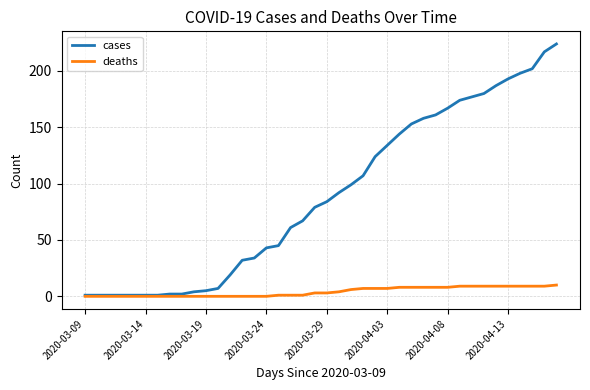

Which series has the largest total across all categories?

cases